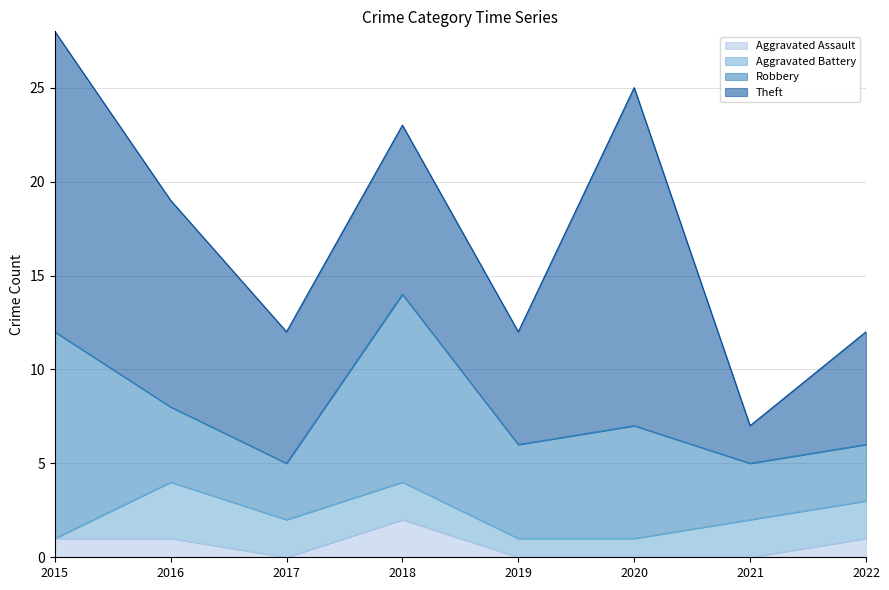

In Aggravated Battery, how many points are higher than both neighbors (excluding endpoints)?

1